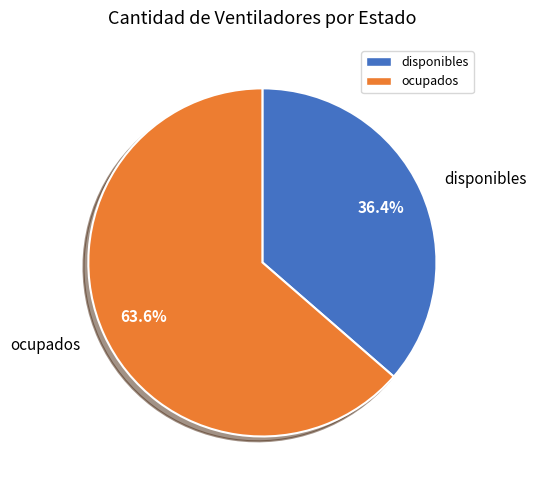

Is the sum of ocupados and disponibles greater than half?

Yes